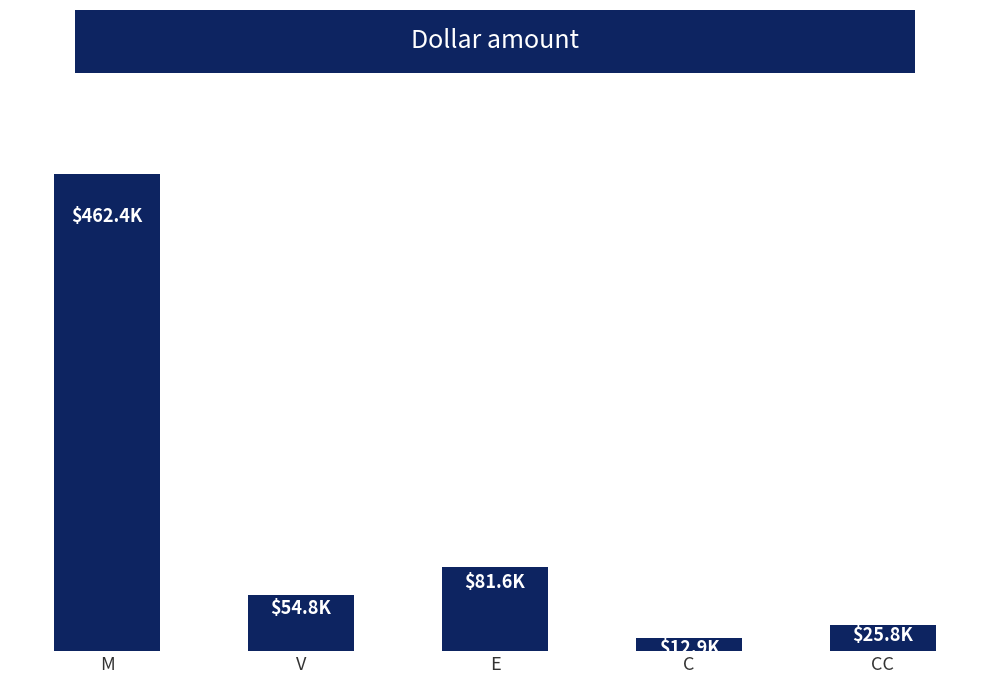

Are the bars horizontal?

No